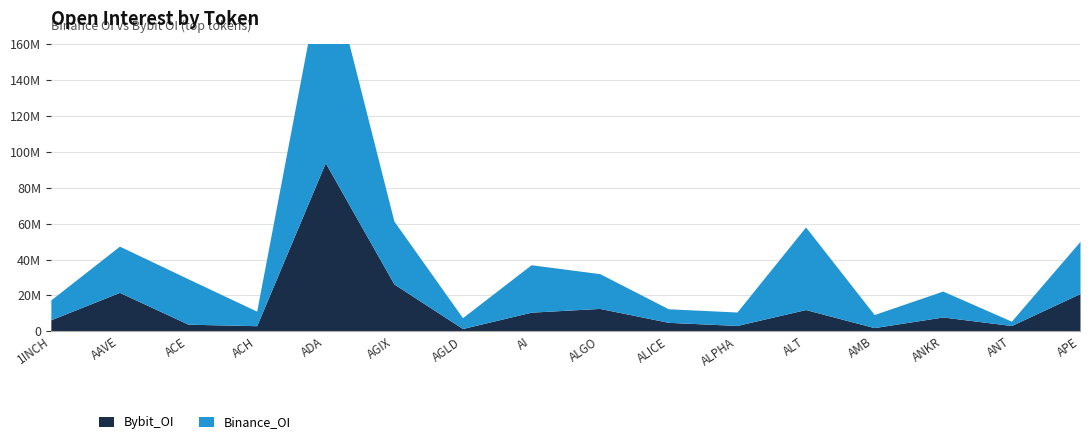

What is the difference between the maximum and minimum values in the Binance_OI series?

116107140